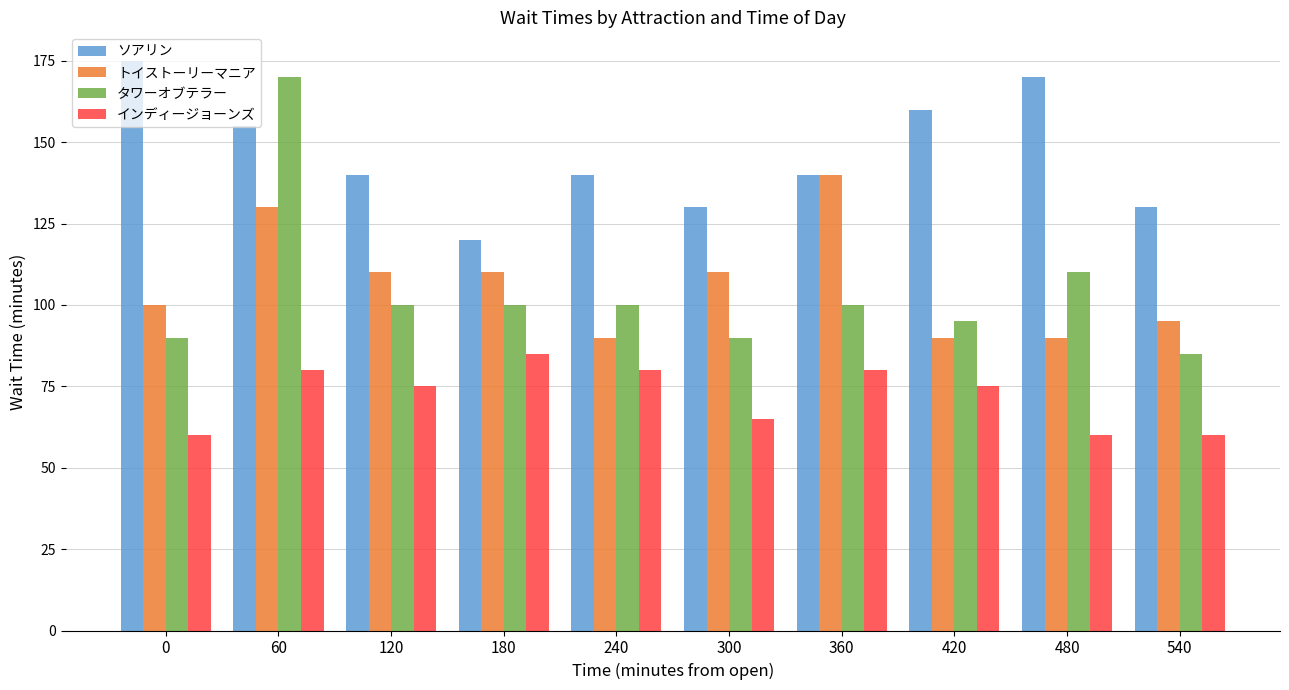

Count the number of data series in this chart.

4